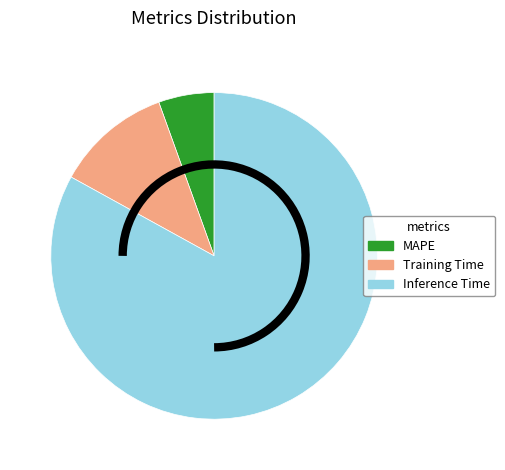

How many segments does this pie chart have?

3